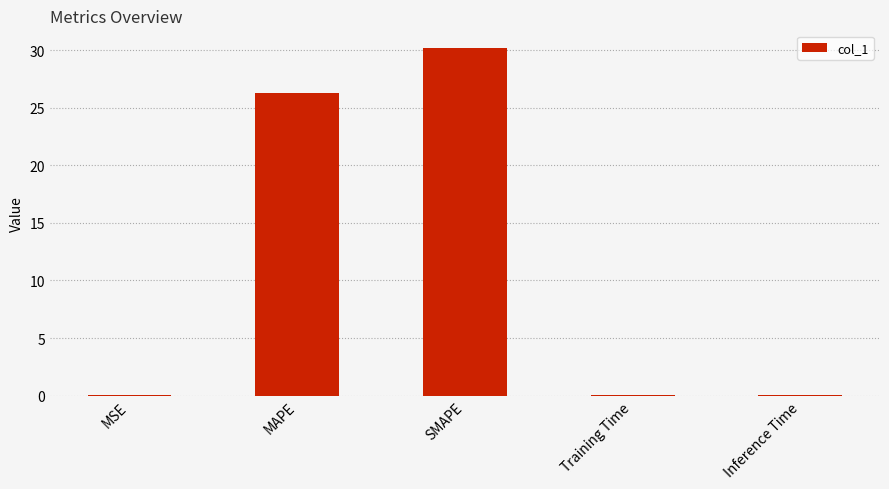

What is the greatest value displayed?

30.2